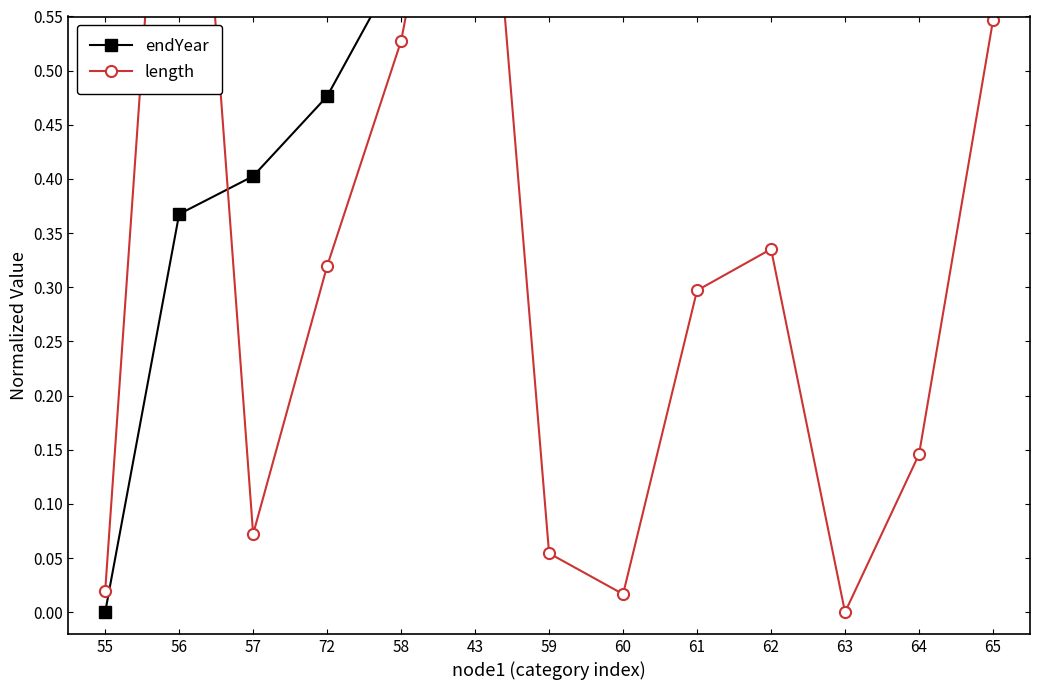

True or false: endYear and length intersect in this chart.

True